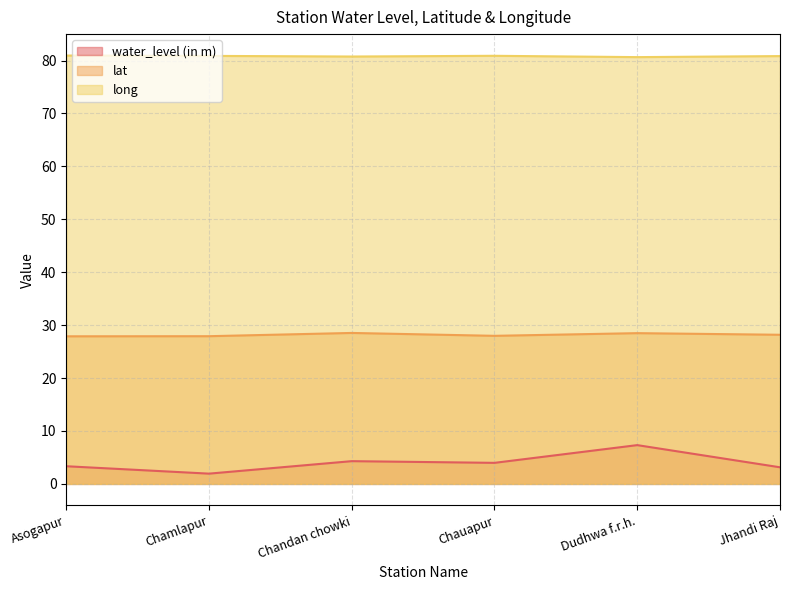

Rank the series by their average value, from highest to lowest.

long, lat, water_level (in m)